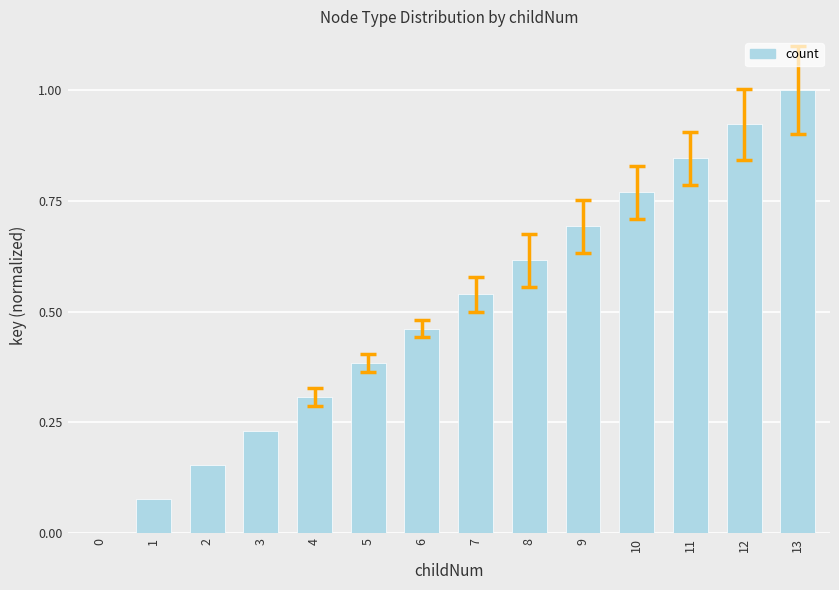

The chart shows a value of 0.5 at 11. True or false?

False